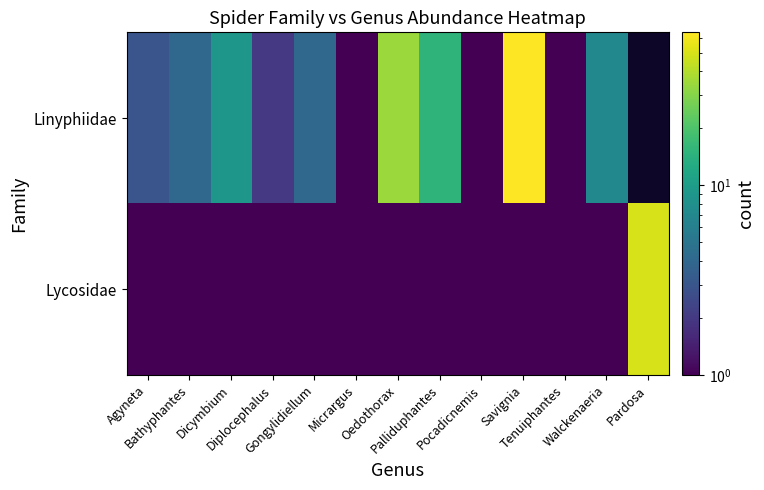

Which series has the largest total across all categories?

Linyphiidae